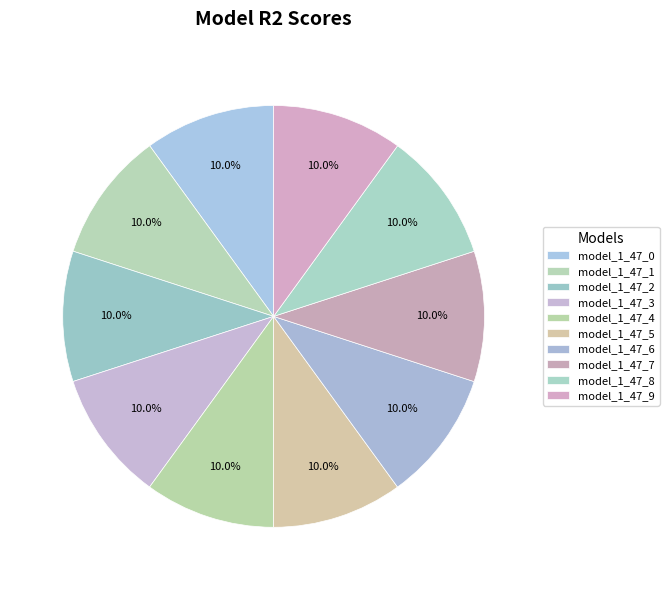

Is it true that model_1_47_0 is 10% of the pie?

True